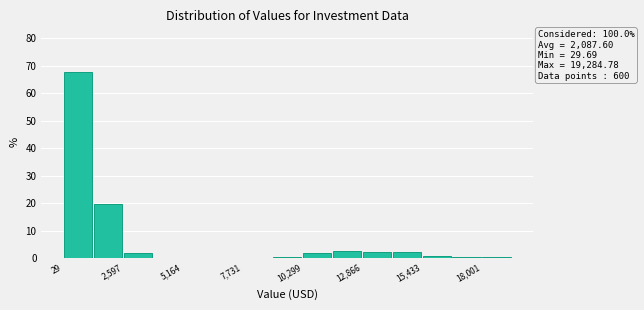

Around what value on the x-axis is the tallest bar? Give the approximate position of its centre, as read against the axis.

500